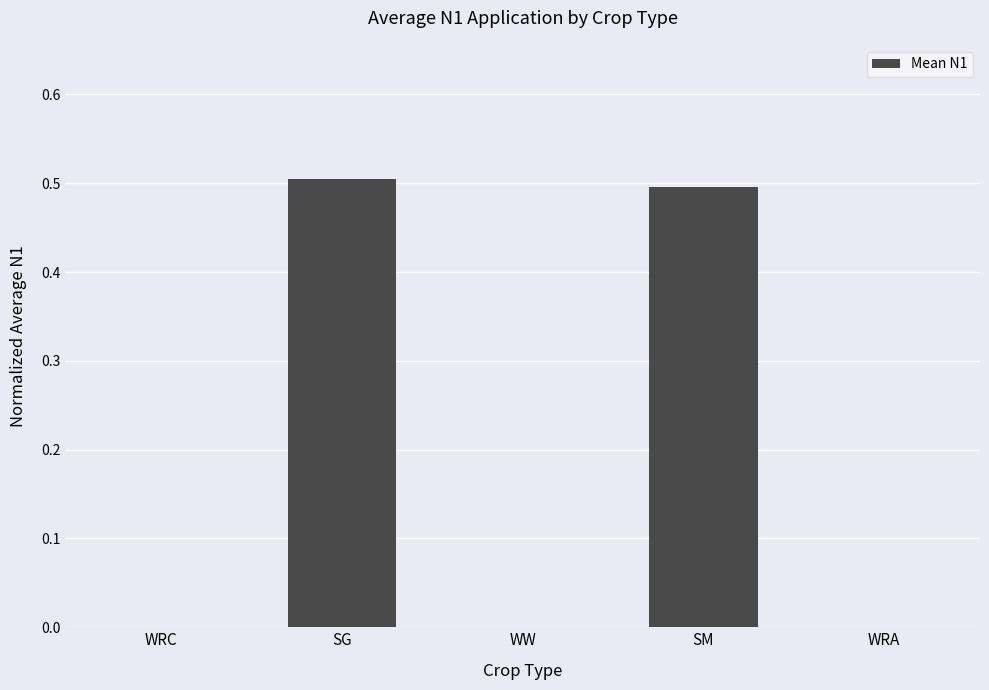

The value at WW is 0.0. True or false?

True